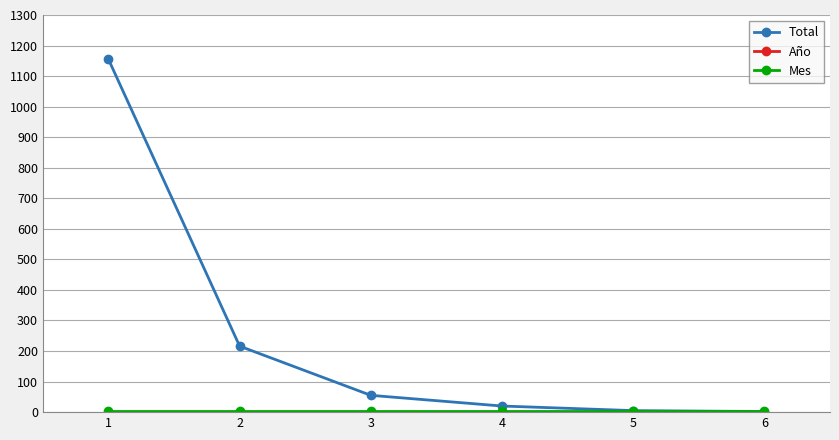

At which category is the sum across all series the highest?

1